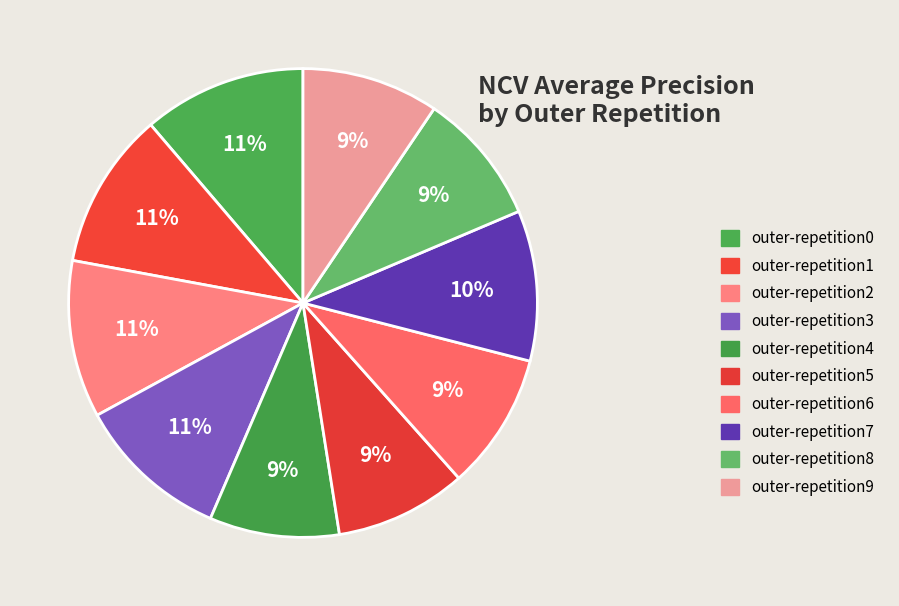

What is the smallest slice in the pie chart?

outer-repetition4